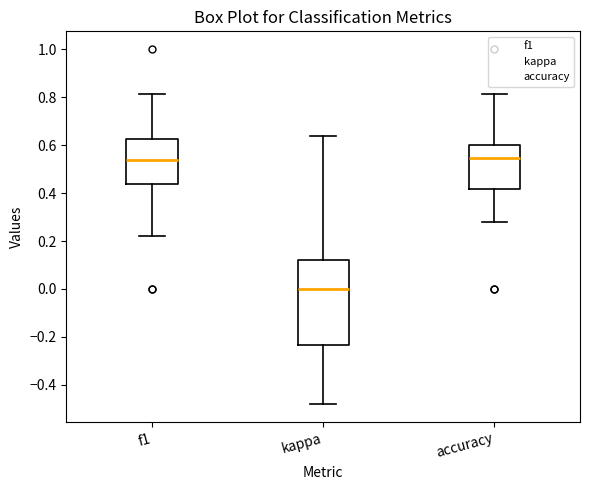

Comparing the boxes themselves (not the whiskers), which one is the tallest?

kappa